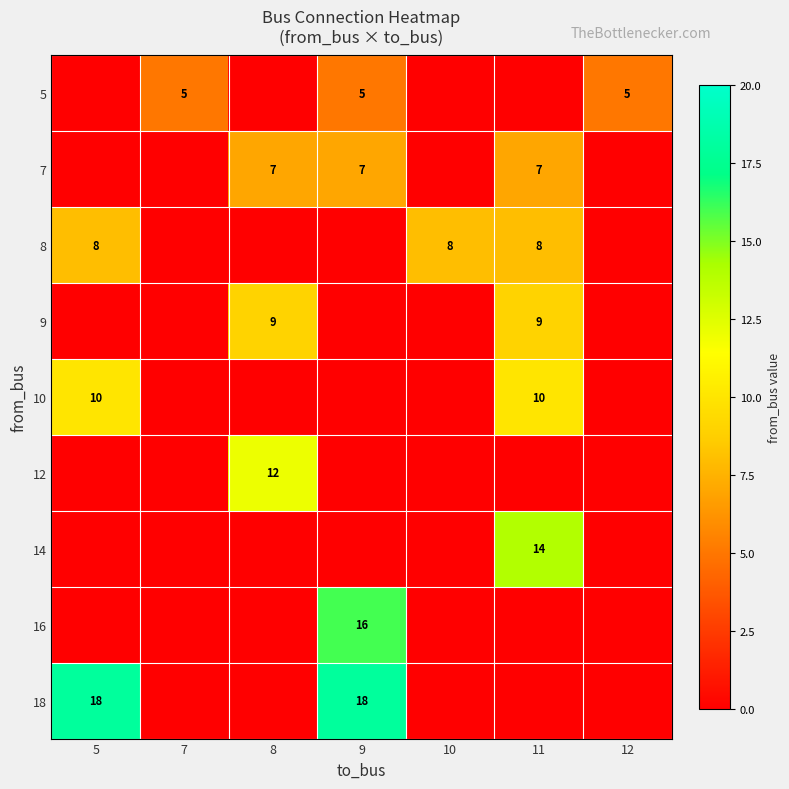

What is the spread (max minus min) of values at 7?

5